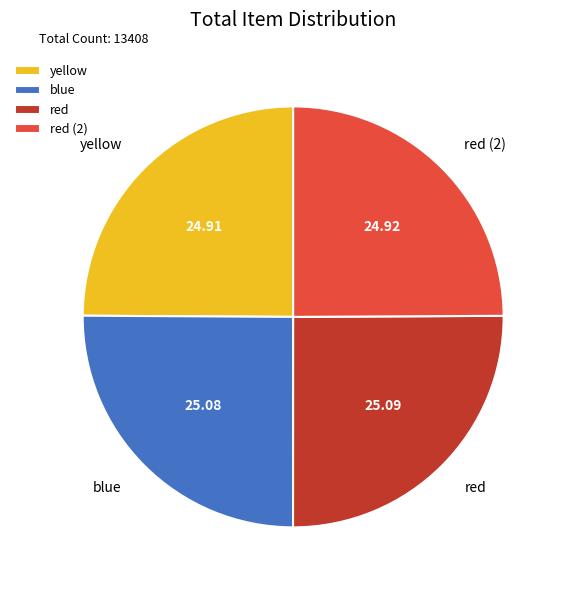

Does red (2) account for over 50% of the chart?

No